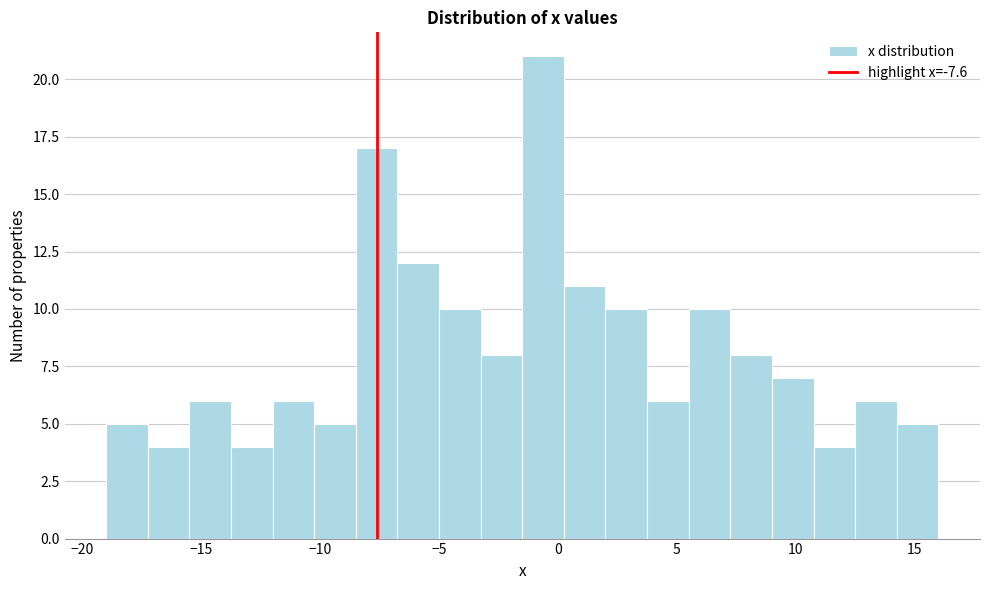

Around what value on the x-axis is the tallest bar? Give the approximate position of its centre, as read against the axis.

-0.5